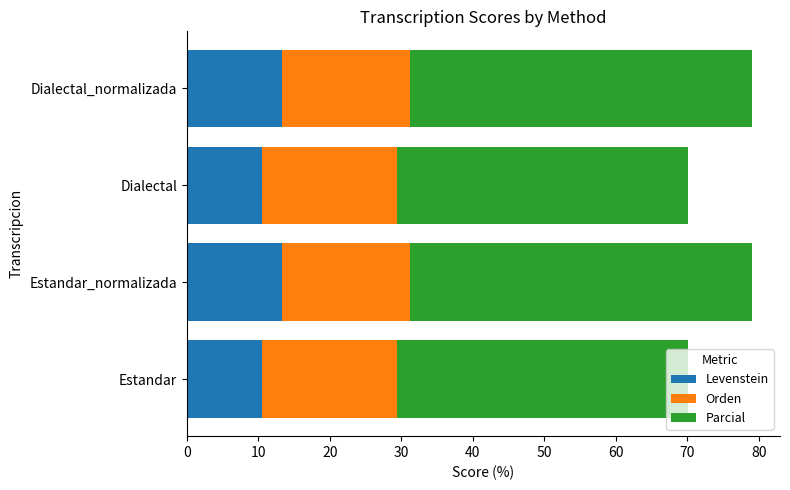

What is the difference between the maximum and minimum values in the Levenstein series?

2.8